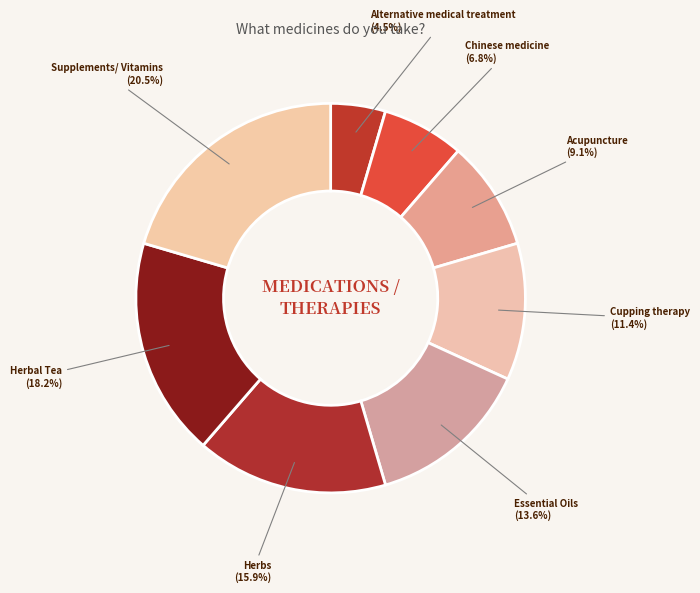

How many segments does this pie chart have?

8